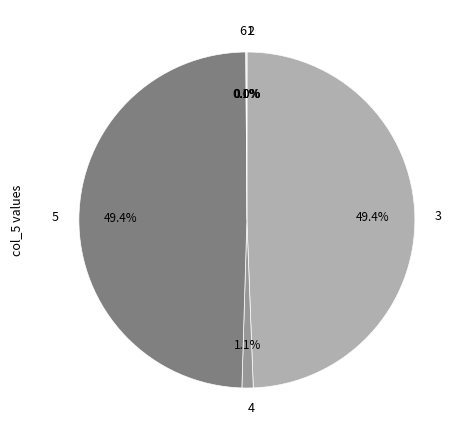

Does any single category account for the majority?

No